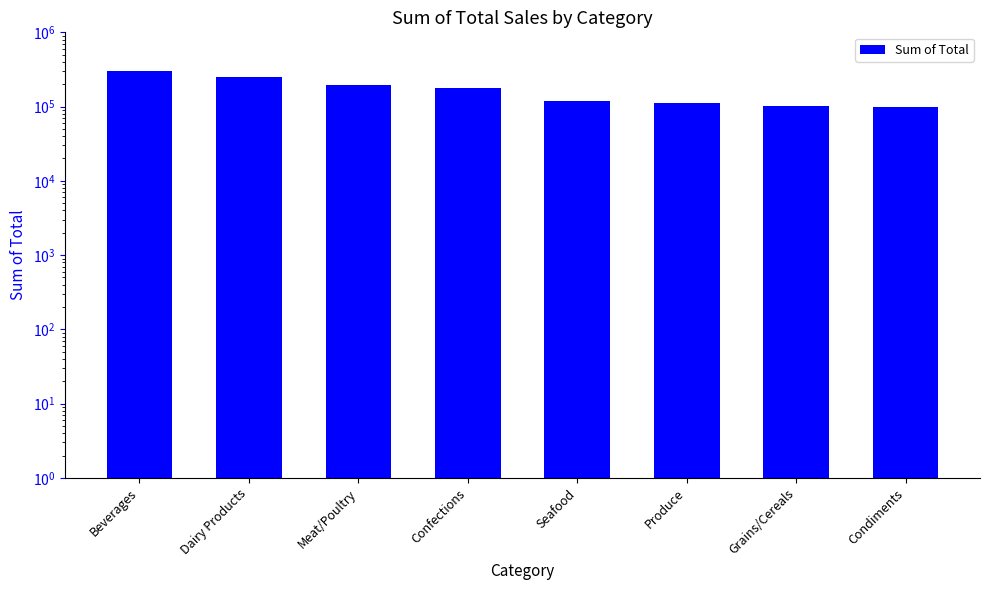

List the labels in order of value, largest first.

Beverages, Dairy Products, Meat/Poultry, Confections, Seafood, Produce, Grains/Cereals, Condiments